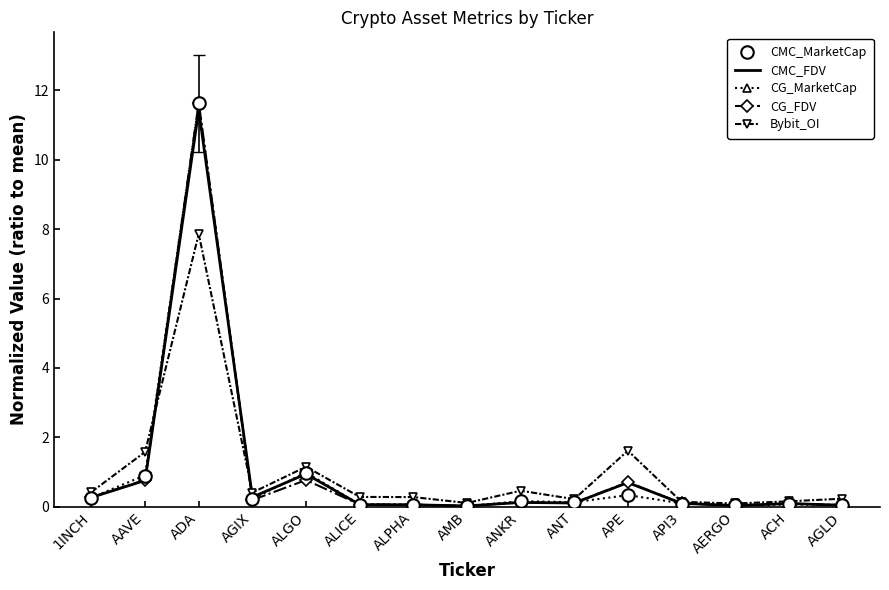

At which category is the sum across all series the highest?

ADA